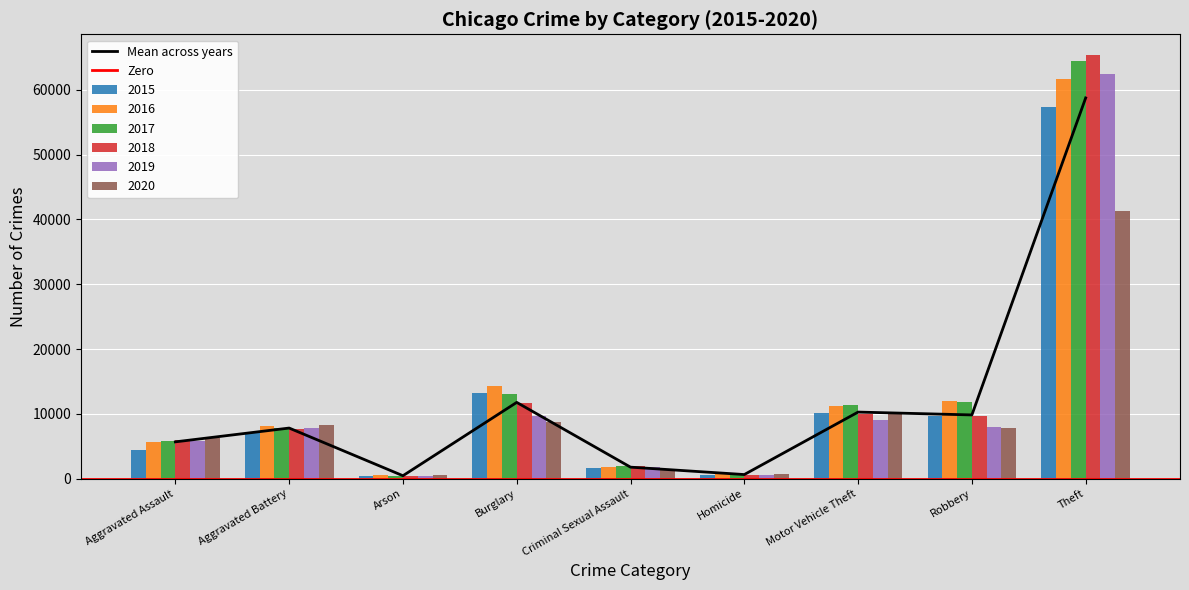

What is the minimum value for 2017?

444